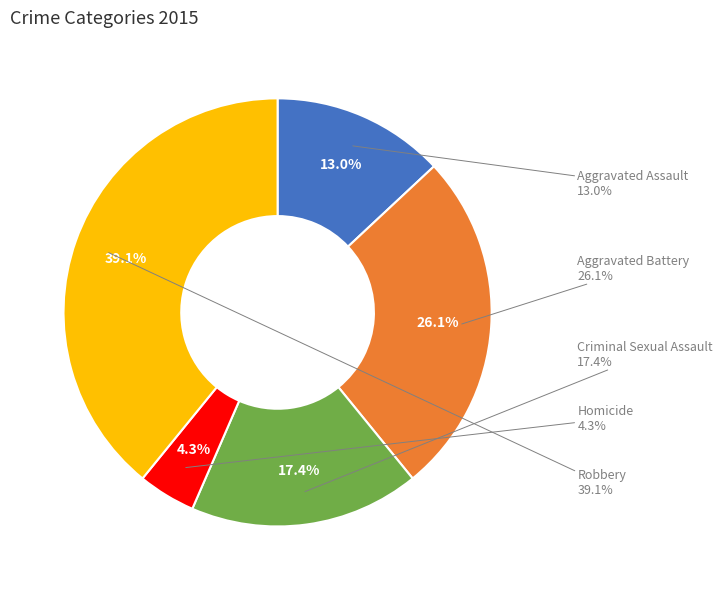

To the nearest percent, what percentage of the pie is Robbery?

39%